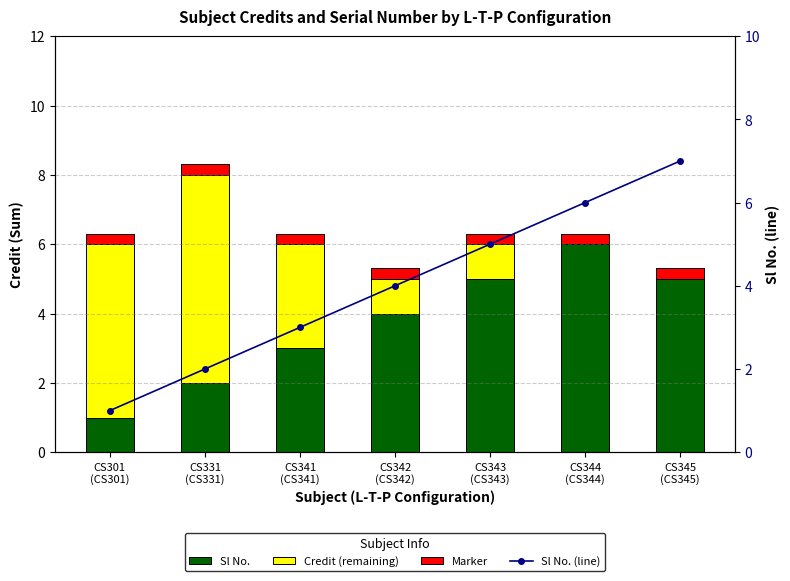

Which category has the highest value in the Credit (remaining) series?

CS331
(CS331)